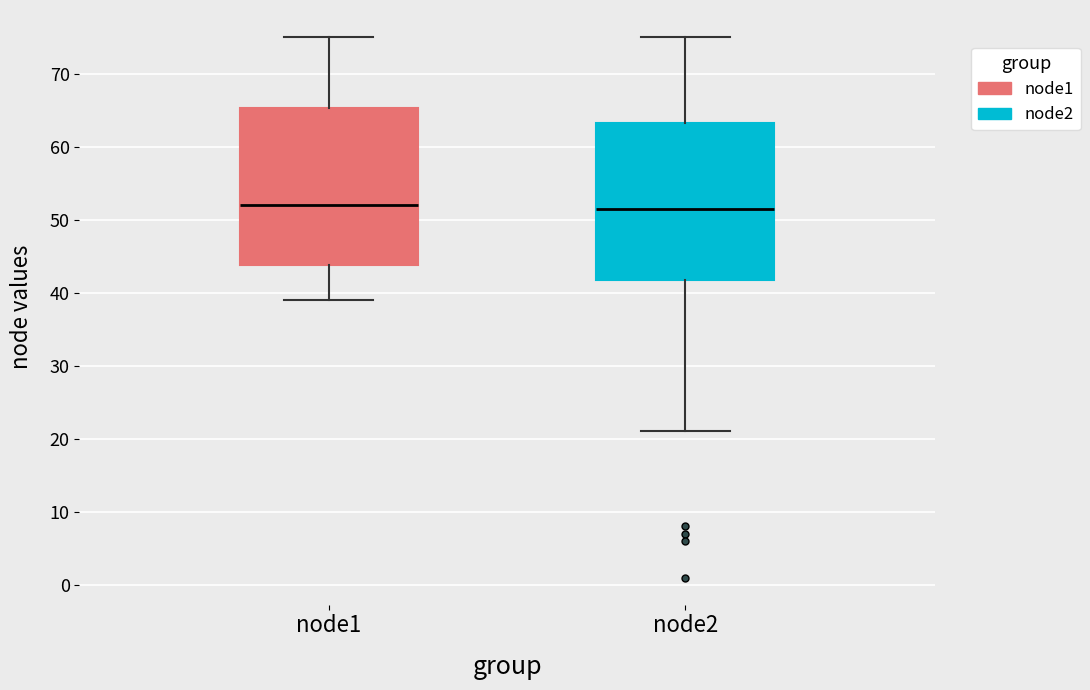

Reading left to right, transcribe this box plot: for each box, give where its median line is, the range the box spans, and where its two whiskers end, as read against the y-axis. The values are not printed on the chart, so give them approximately, as read against the axis.

node1: median 52, box 44 to 65, whiskers 39 to 75
node2: median 52, box 42 to 63, whiskers 21 to 75